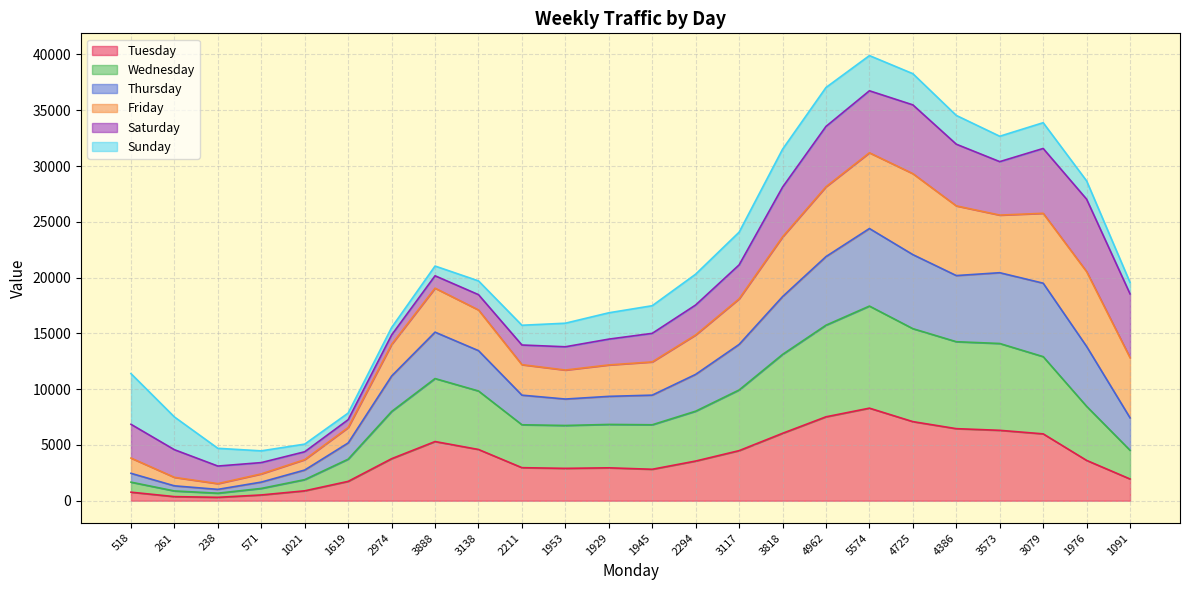

What is the label of the 24th point from the right?

518